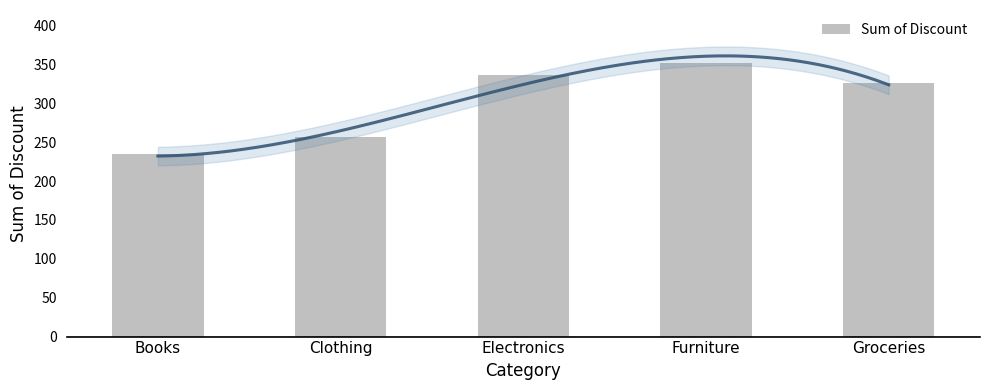

What is the difference between the values at Electronics and Clothing?

80.6